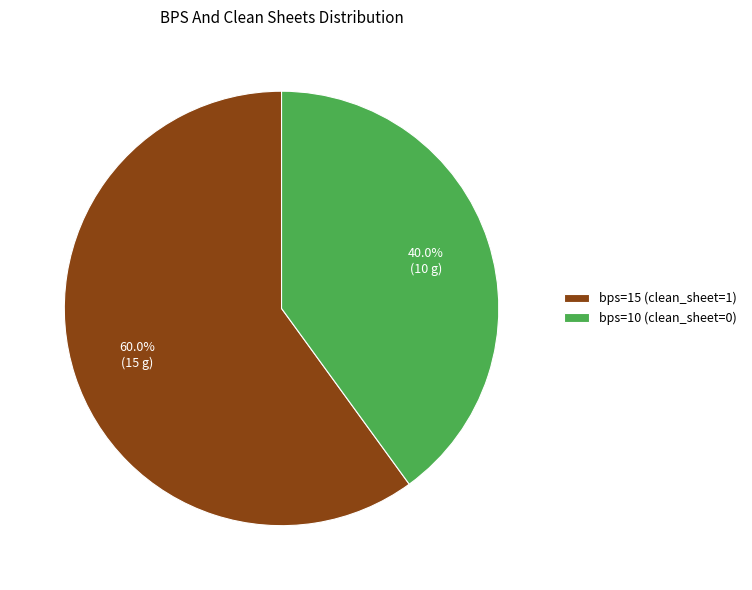

How much of the chart is everything except bps=10 (clean_sheet=0)?

60.0%